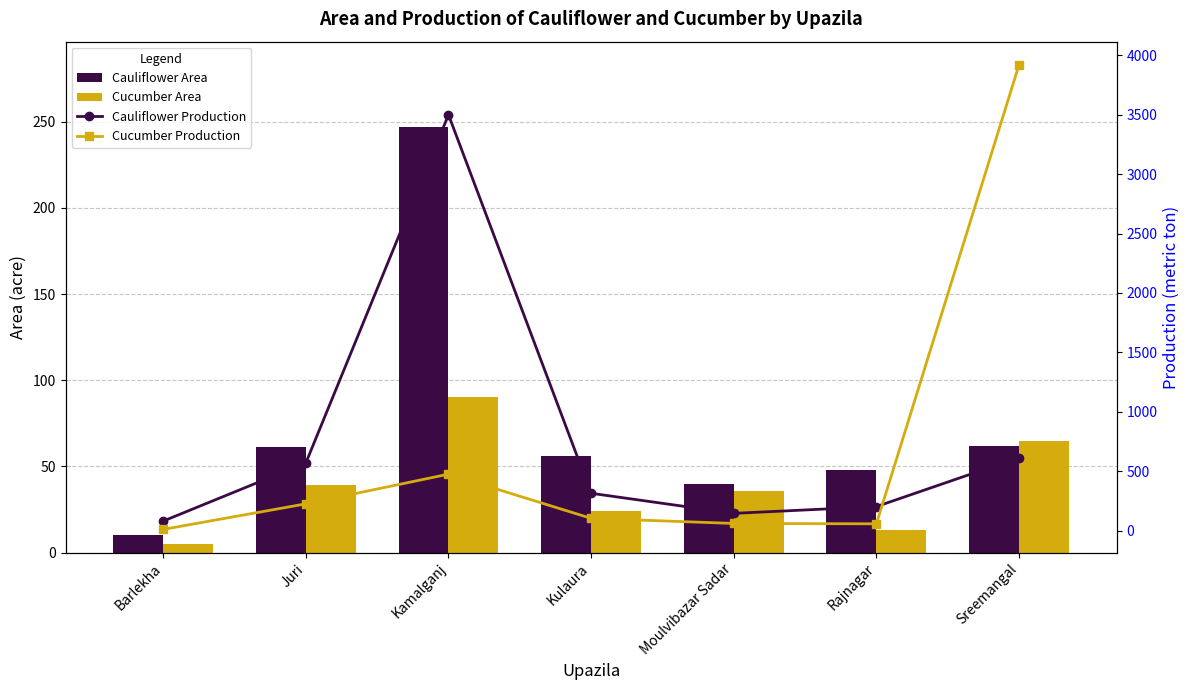

What is the difference between the Cucumber Production values at Juri and Barlekha?

215